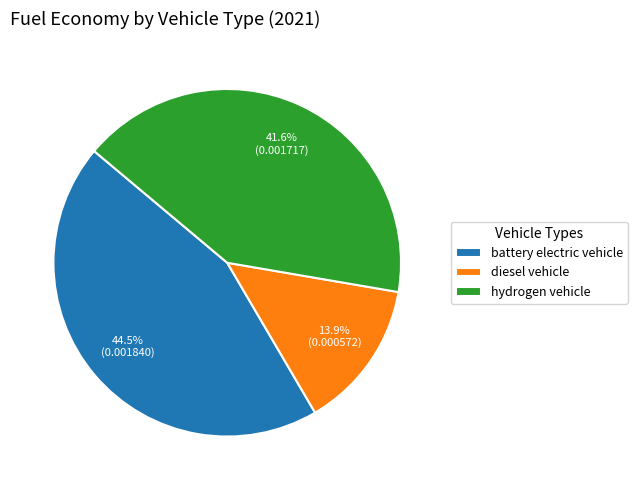

Rank the categories by value from lowest to highest.

diesel vehicle, hydrogen vehicle, battery electric vehicle